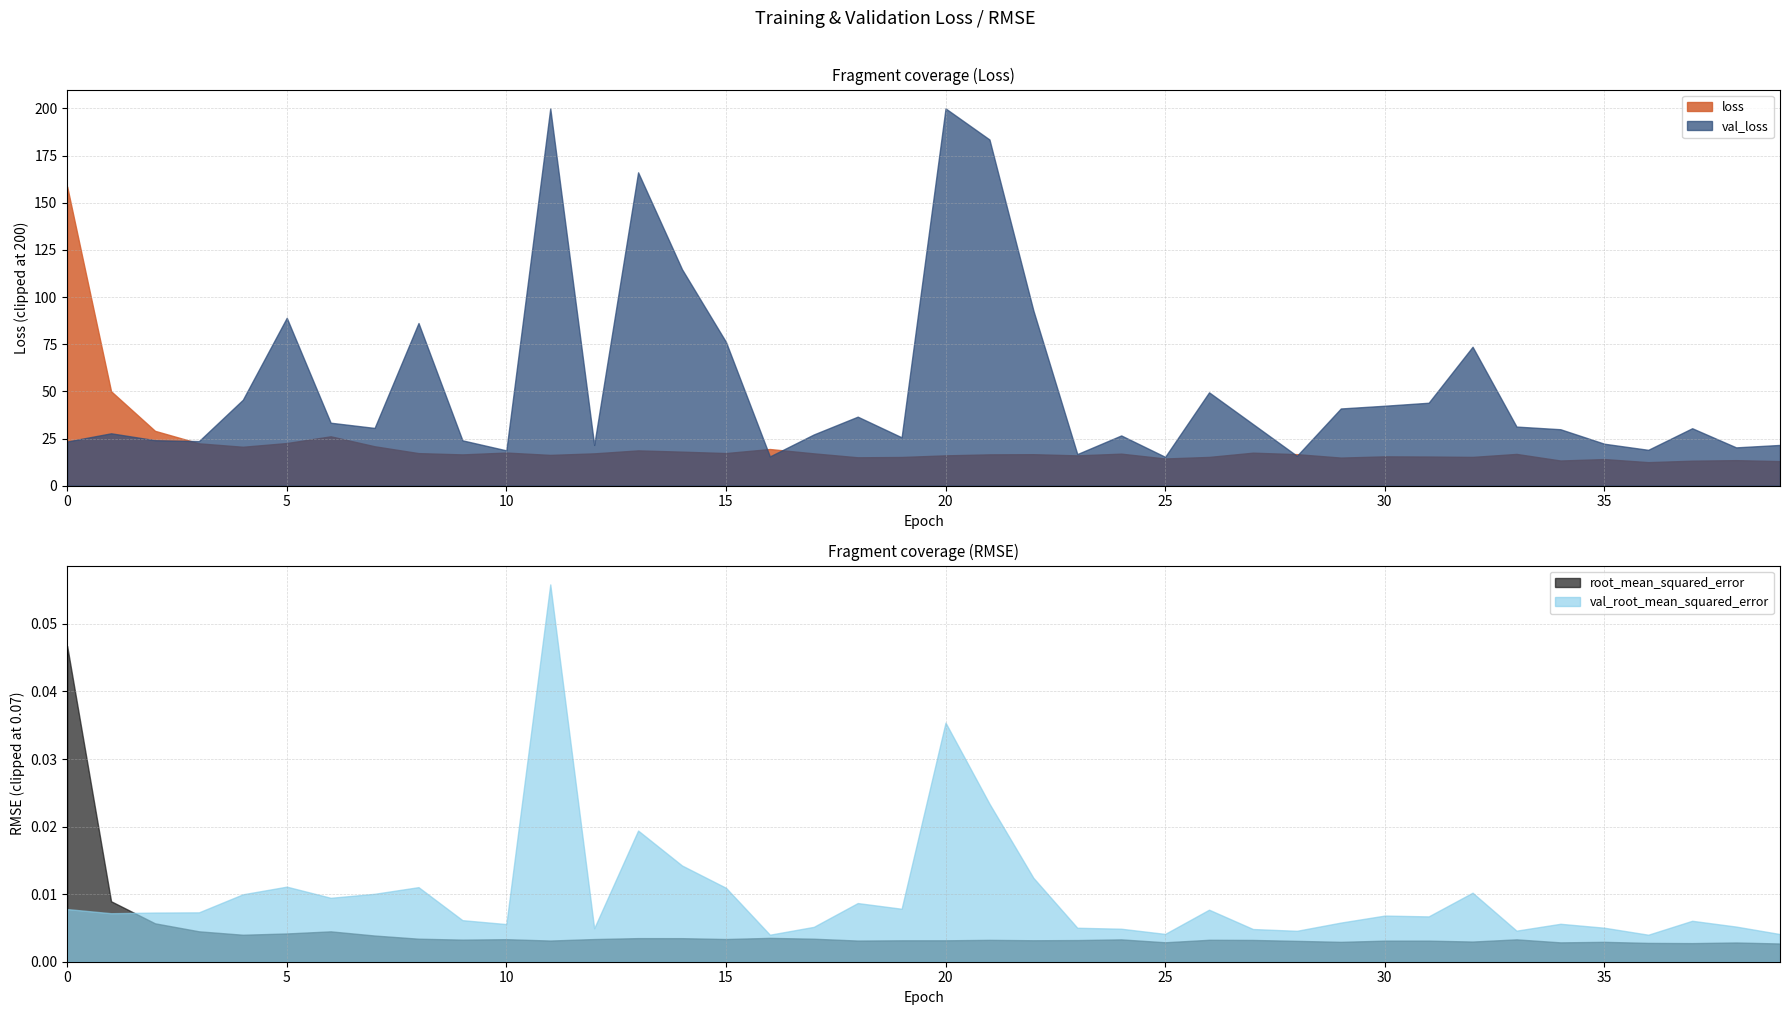

Count the number of categories in the chart.

40